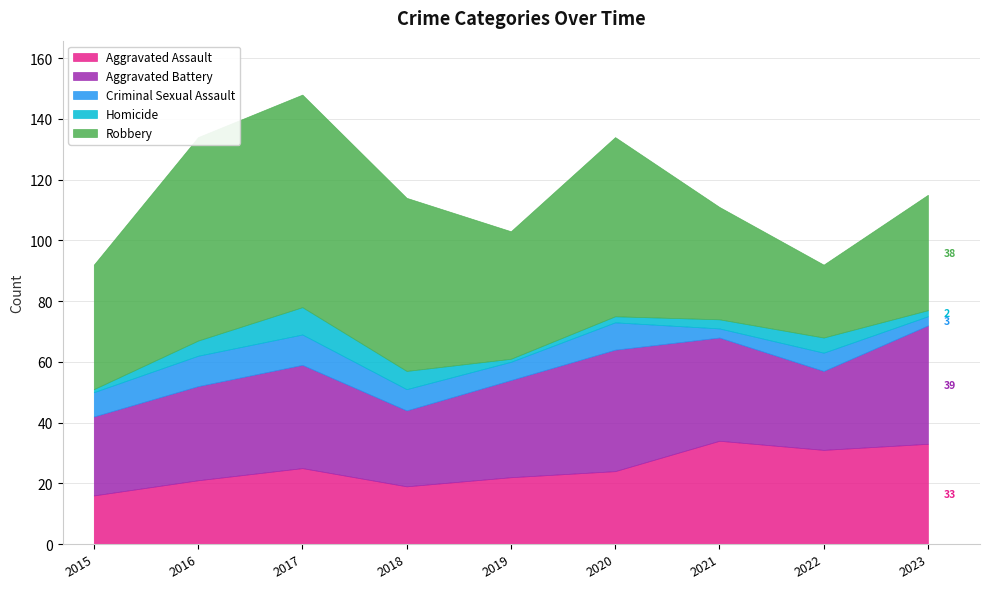

What is the value of the Aggravated Assault point at the 3rd from the left?

25